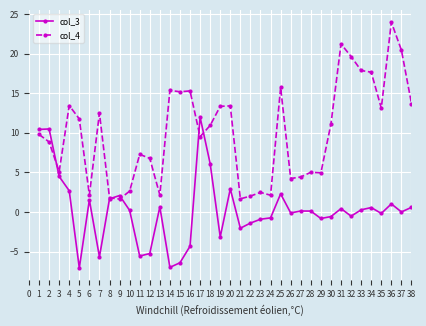

Is the value of col_4 at 3 greater than the value of col_3 at 35?

Yes